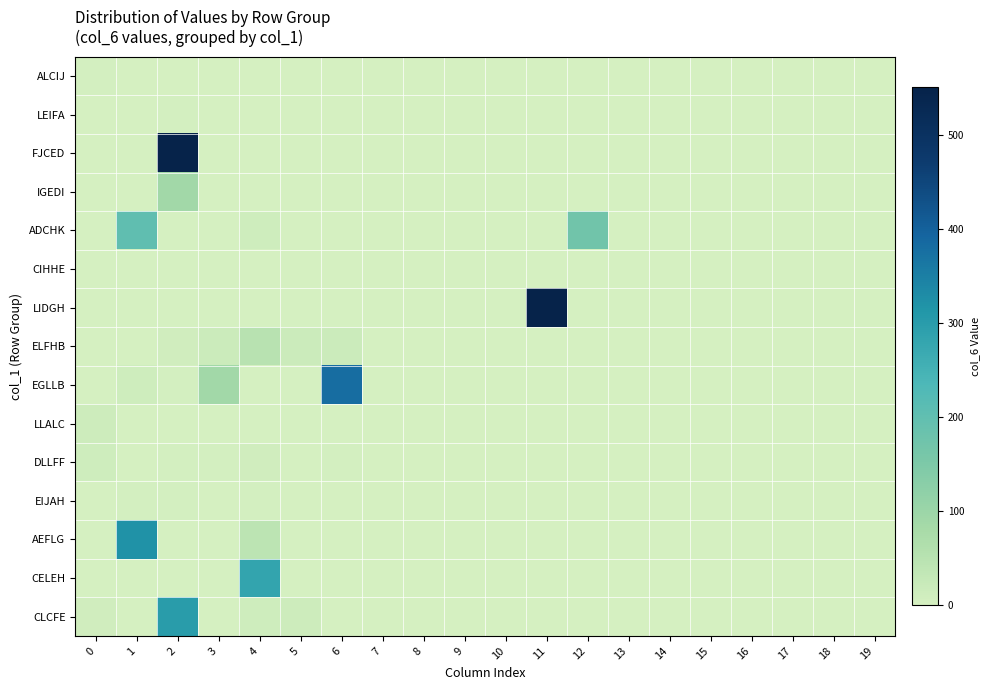

Between 9 and 17, which series saw the biggest shift?

ALCIJ